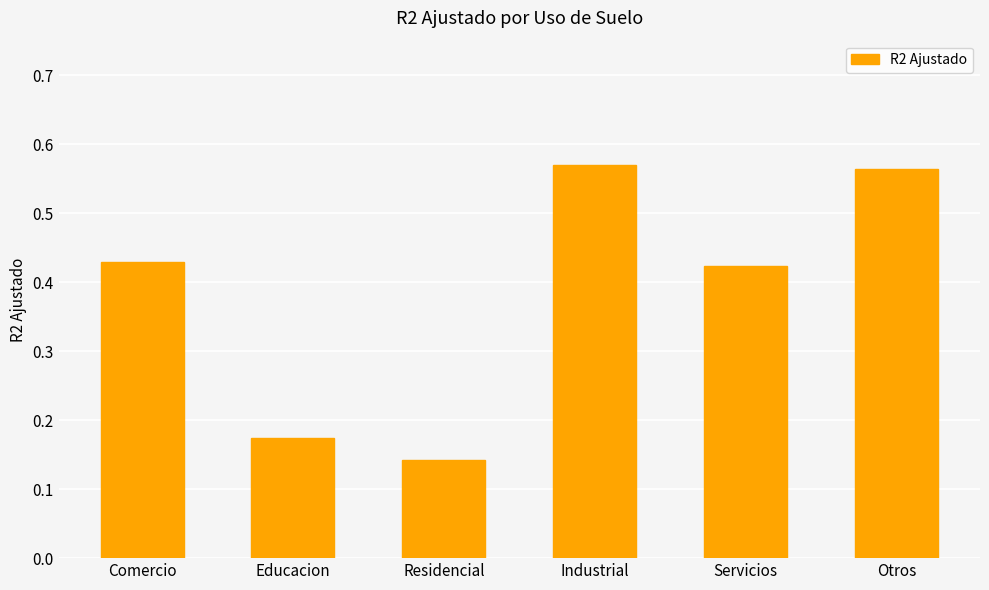

True or false: the data shows 0.7 at Servicios.

False